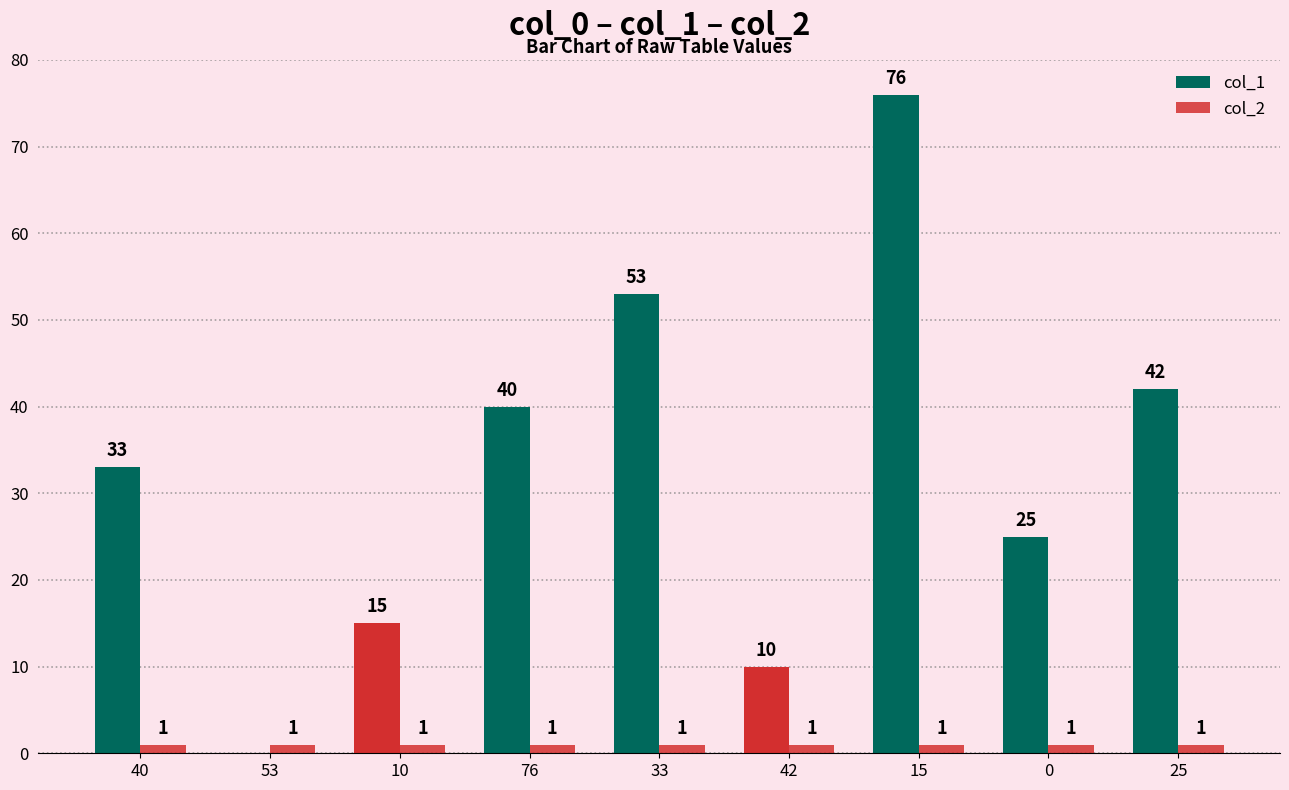

How many groups of bars are there?

9